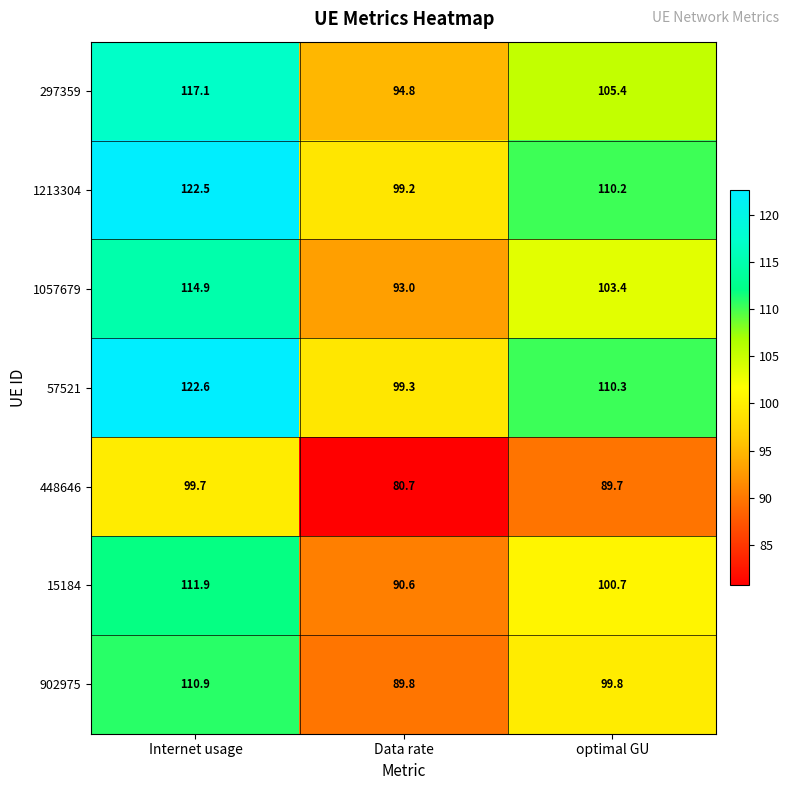

What is the difference between the highest and lowest values at optimal GU?

20.6